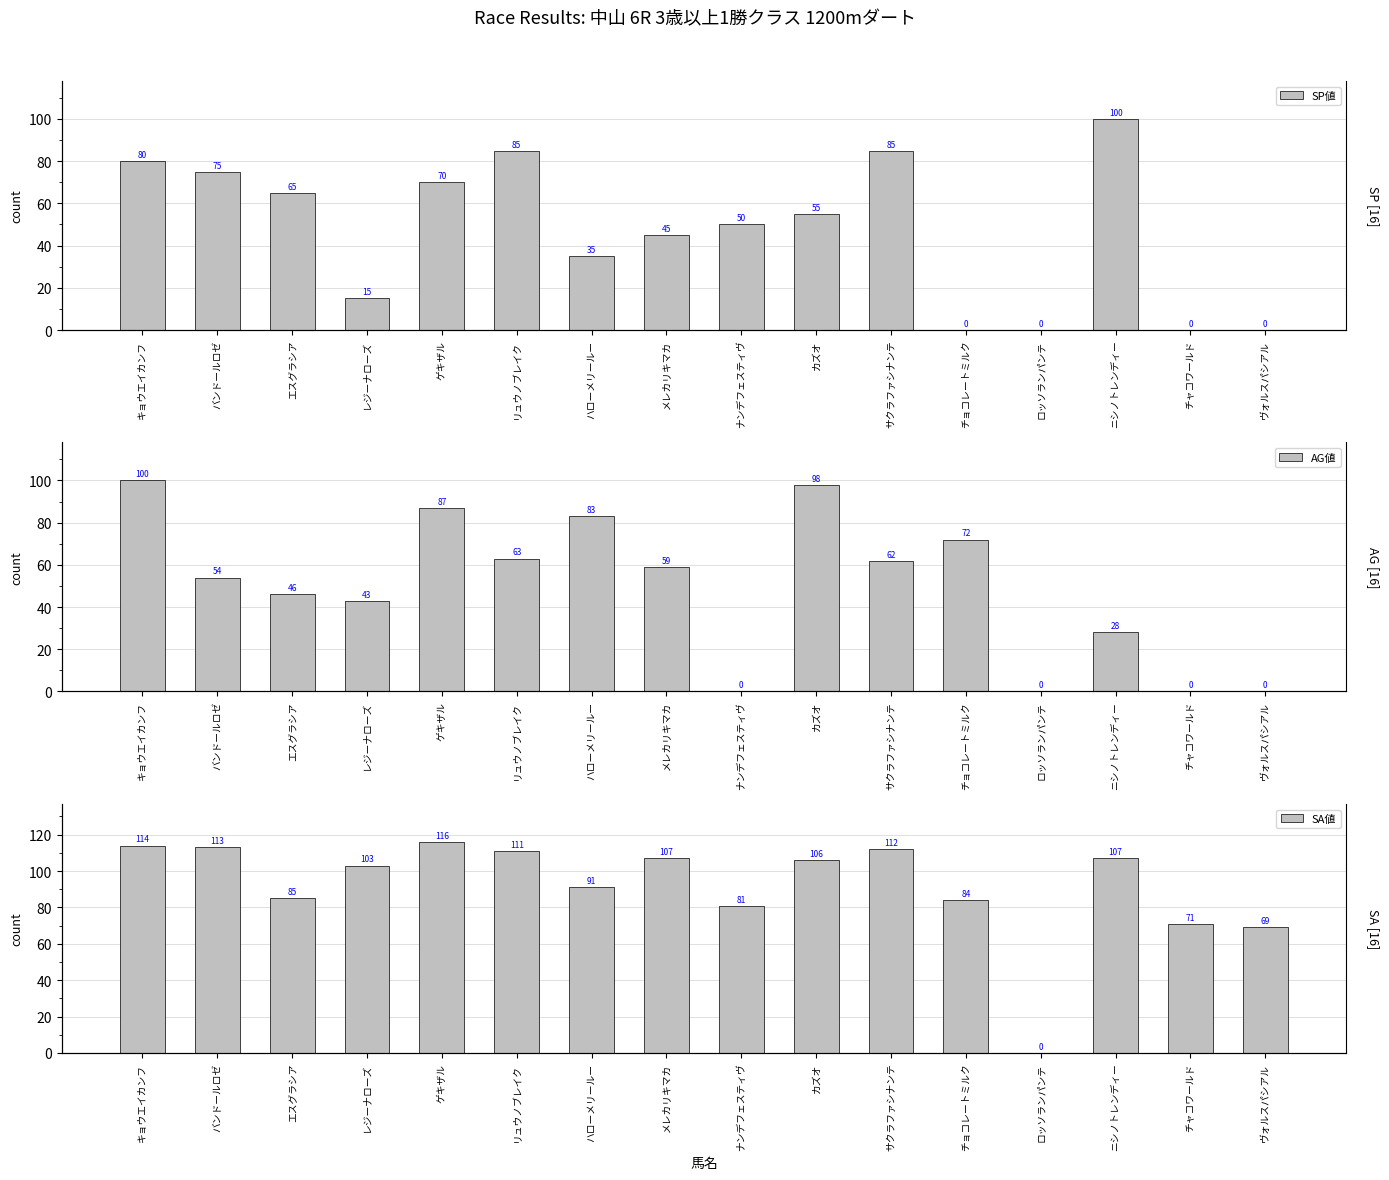

What is the difference between the maximum and minimum values in the SP値 series?

100